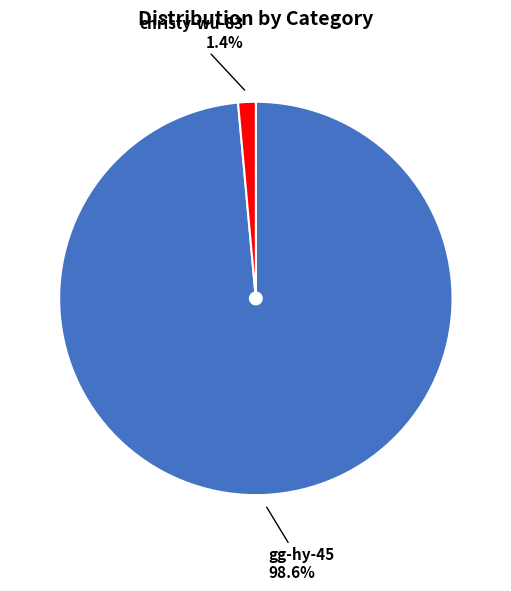

True or false: gg-hy-45 accounts for 88% of the total.

False